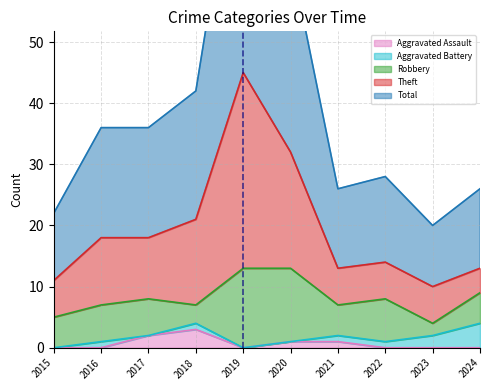

List the labels in order of Aggravated Assault value, largest first.

2018, 2017, 2020, 2021, 2015, 2016, 2019, 2022, 2023, 2024